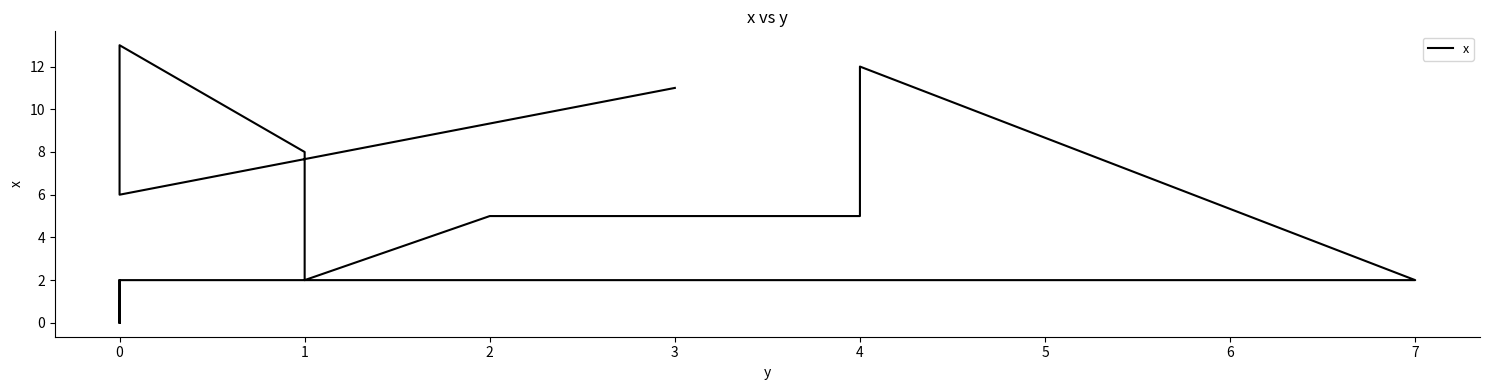

What is the average value?

5